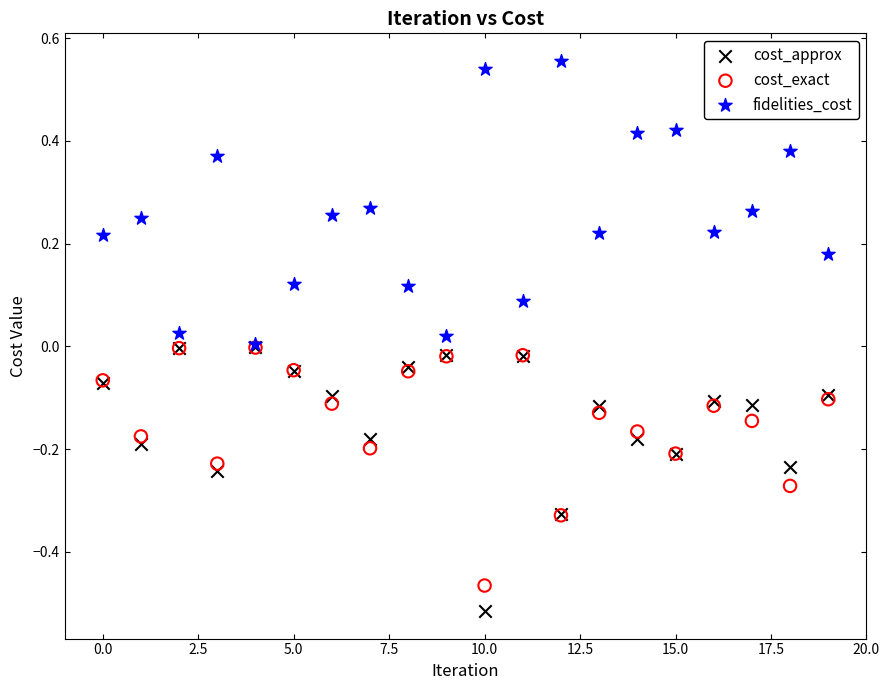

Which series has the largest Y range (max minus min)?

fidelities_cost